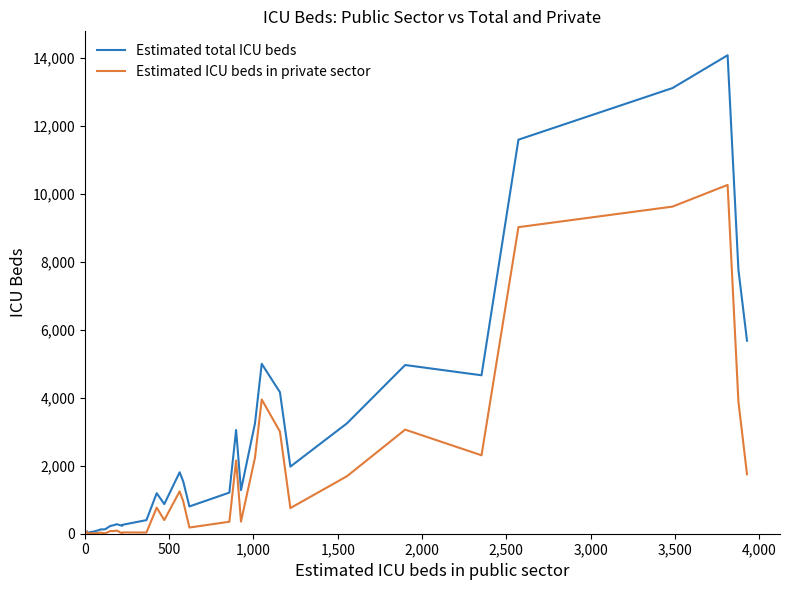

What are all the series names shown in the legend?

Estimated total ICU beds, Estimated ICU beds in private sector